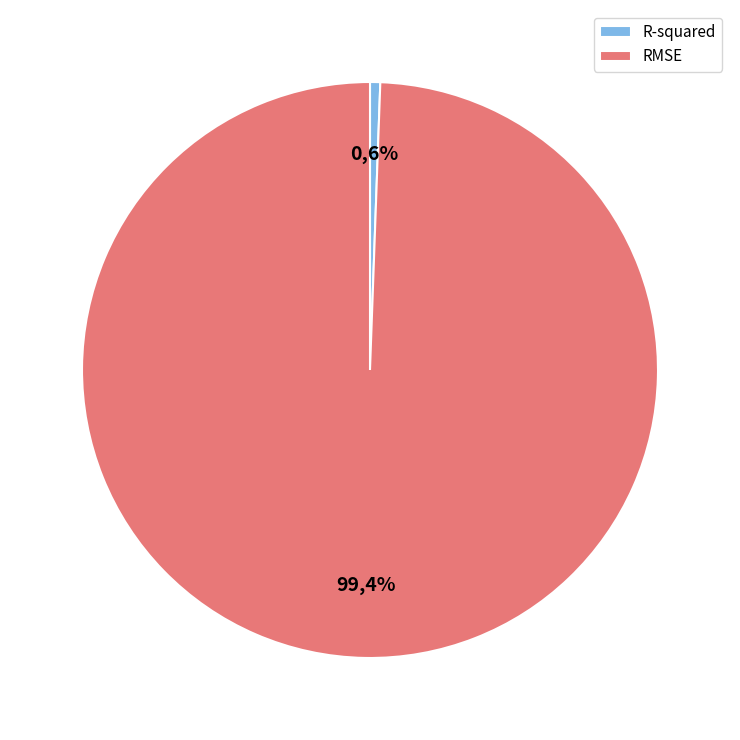

To the nearest percent, what portion does RMSE represent?

99%